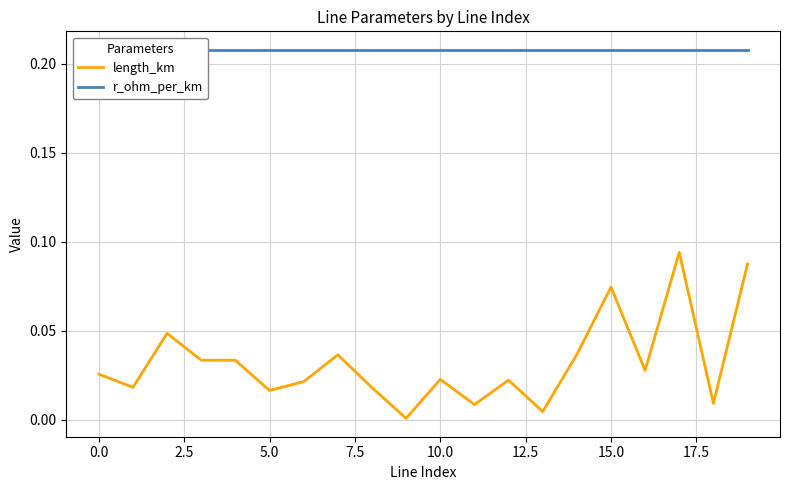

At 5.0, list the series in order from largest to smallest.

r_ohm_per_km, length_km